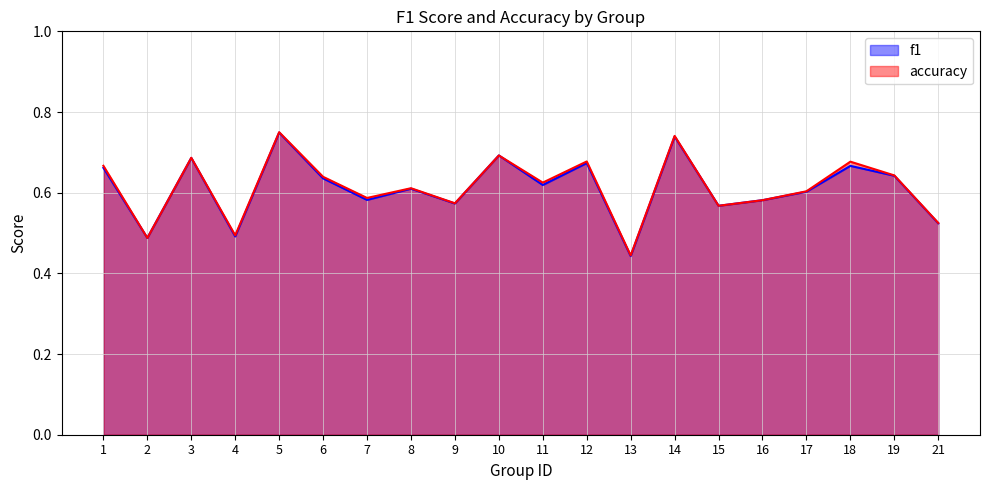

What is the difference between the f1 values at 2 and 8?

0.1